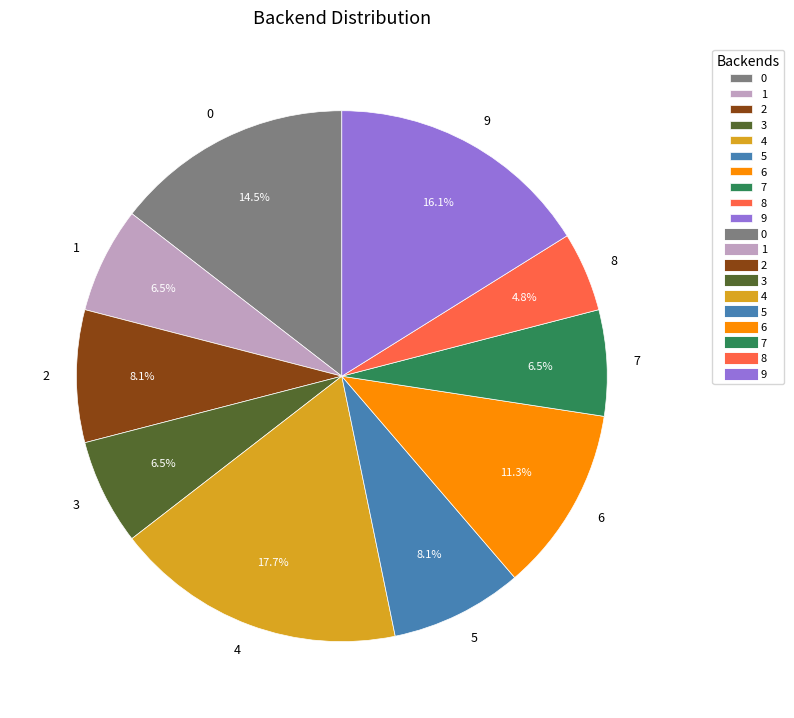

What percentage is NOT represented by 4?

82.3%